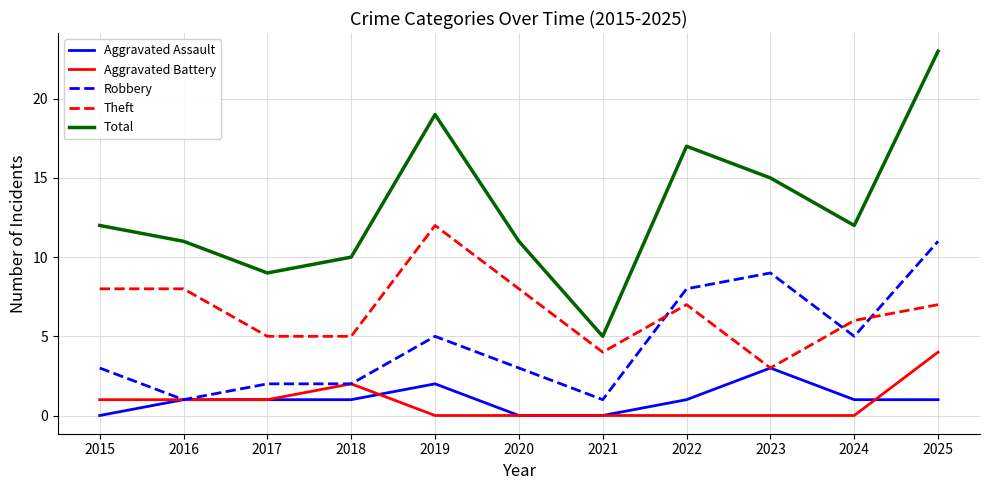

Between which two adjacent categories do Robbery and Theft first intersect?

2021 and 2022